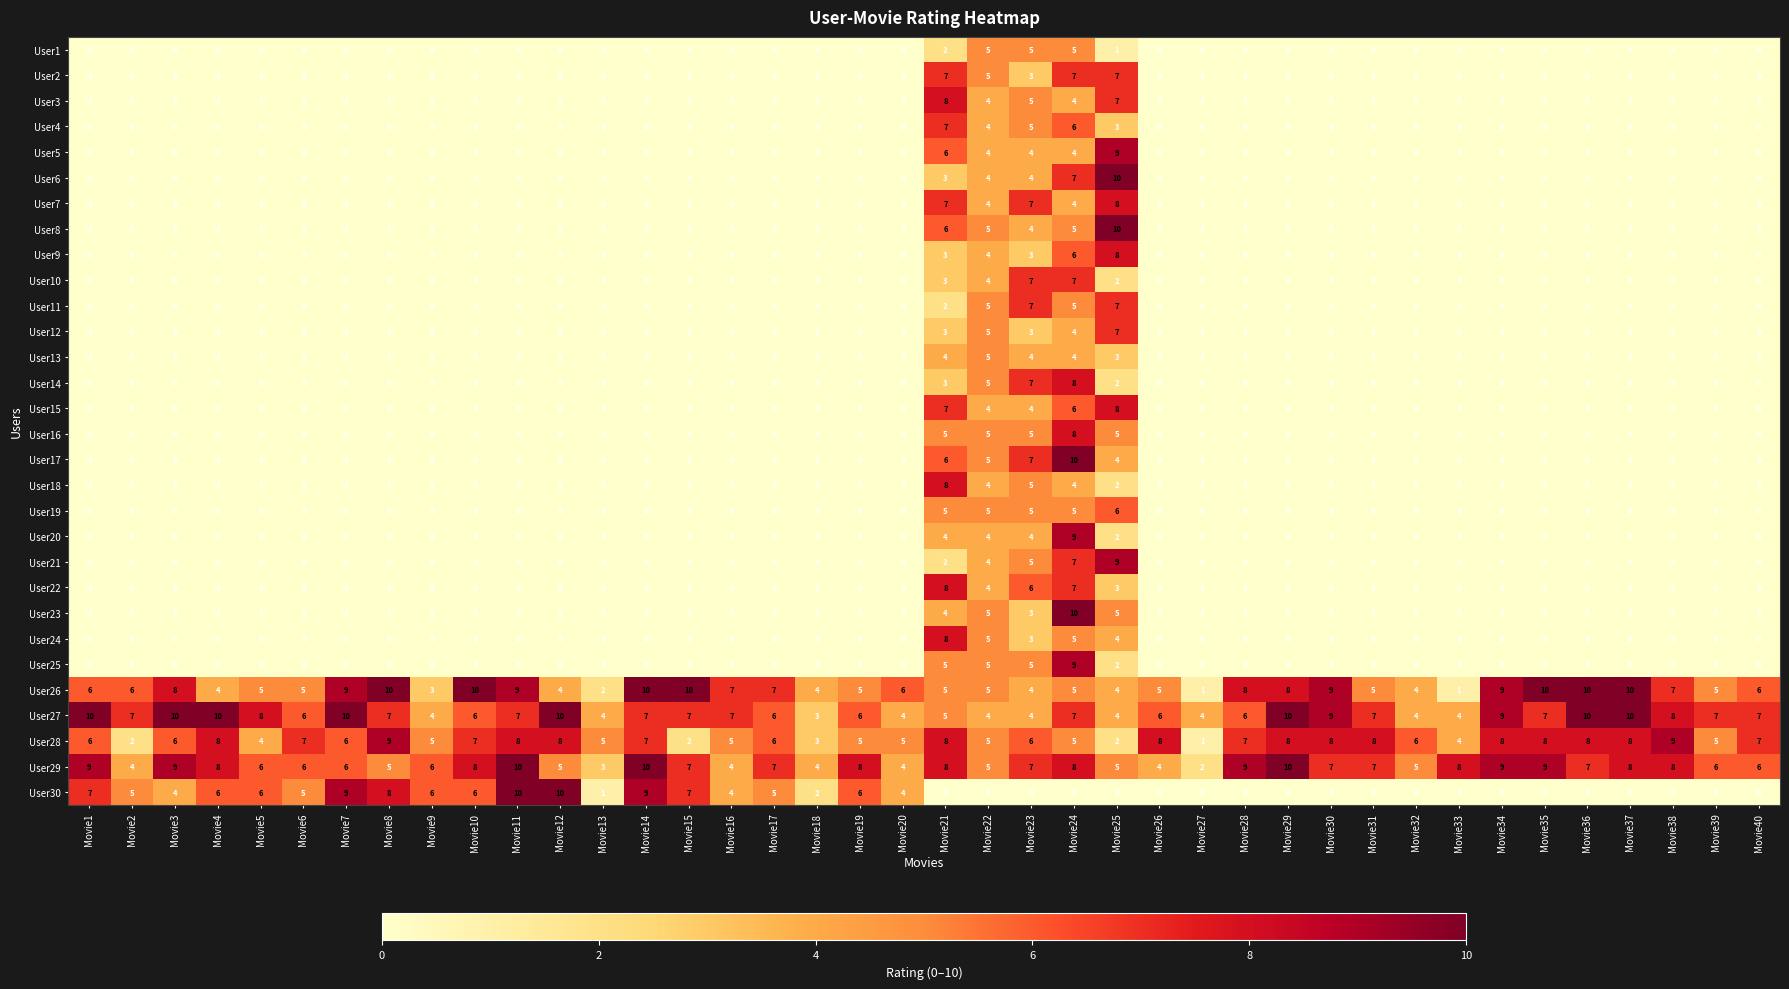

Count the User13 values in the range 0 to 1.

35